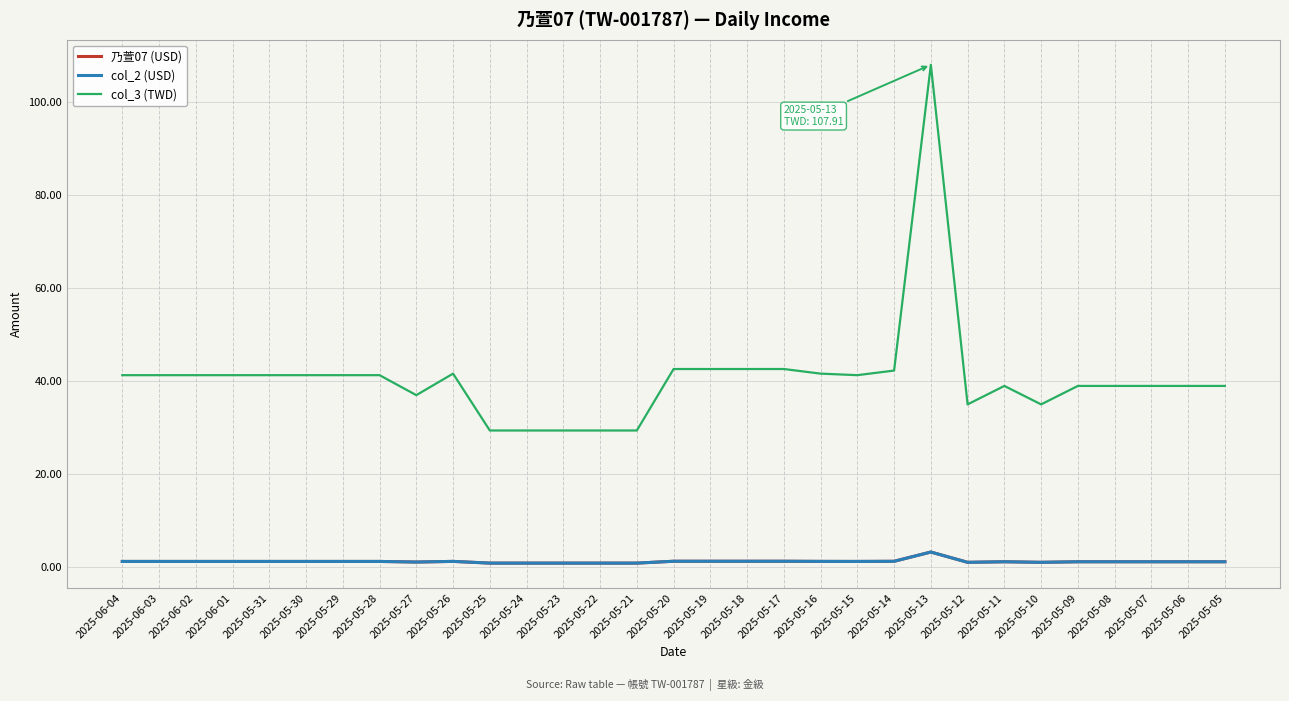

Is this an area chart (filled region under the line)?

No